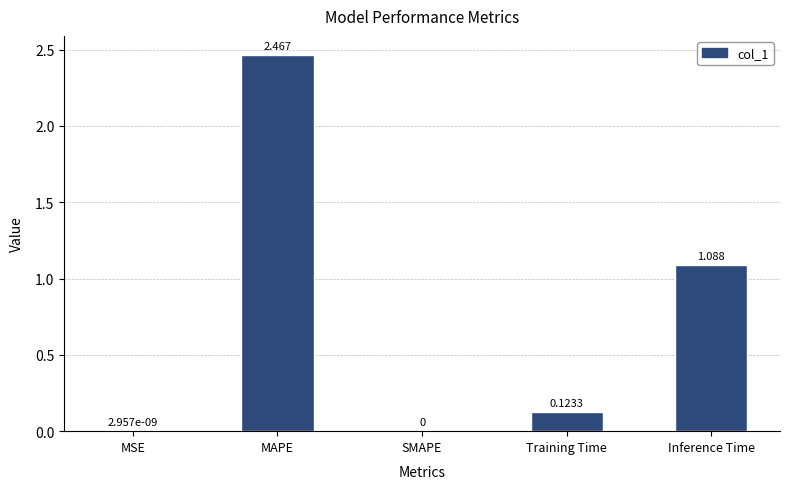

At which category does the chart reach its peak across all series?

MAPE